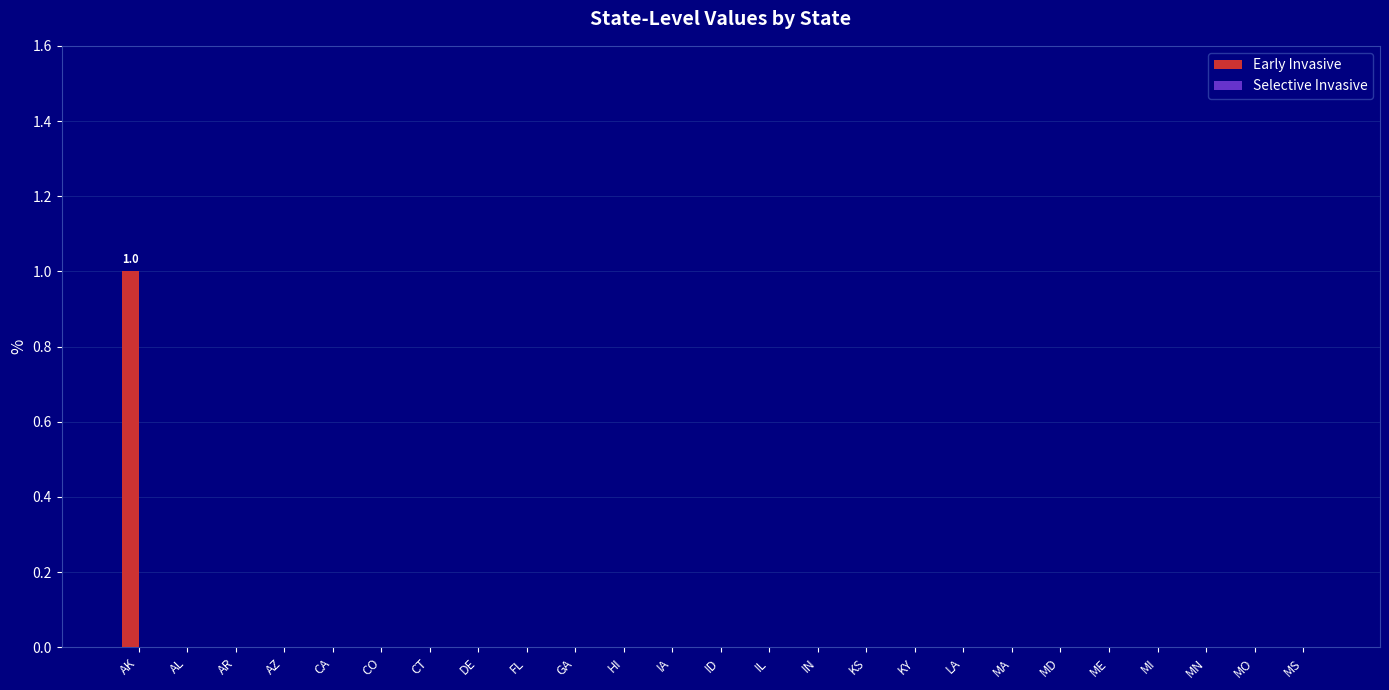

The value at CO is 0. True or false?

True